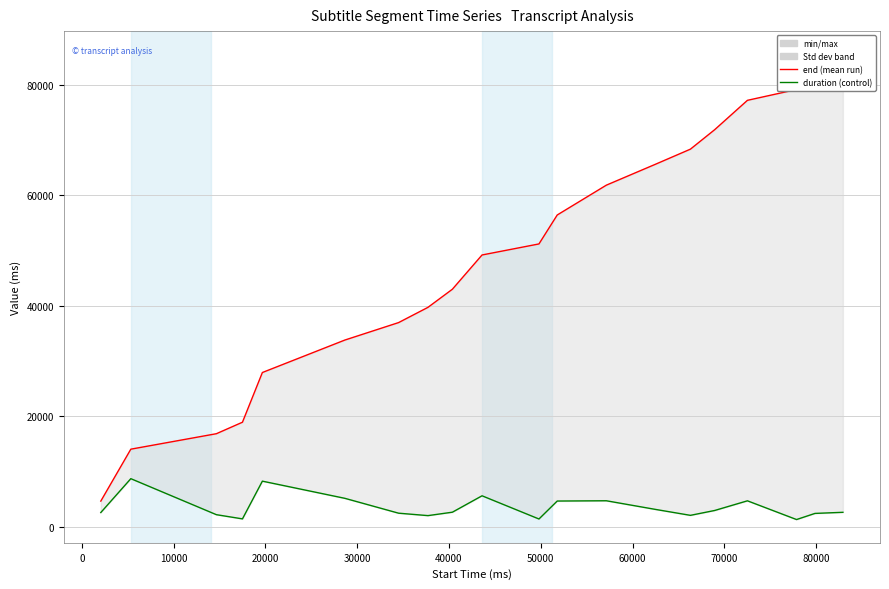

True or false: end and duration intersect in this chart.

False